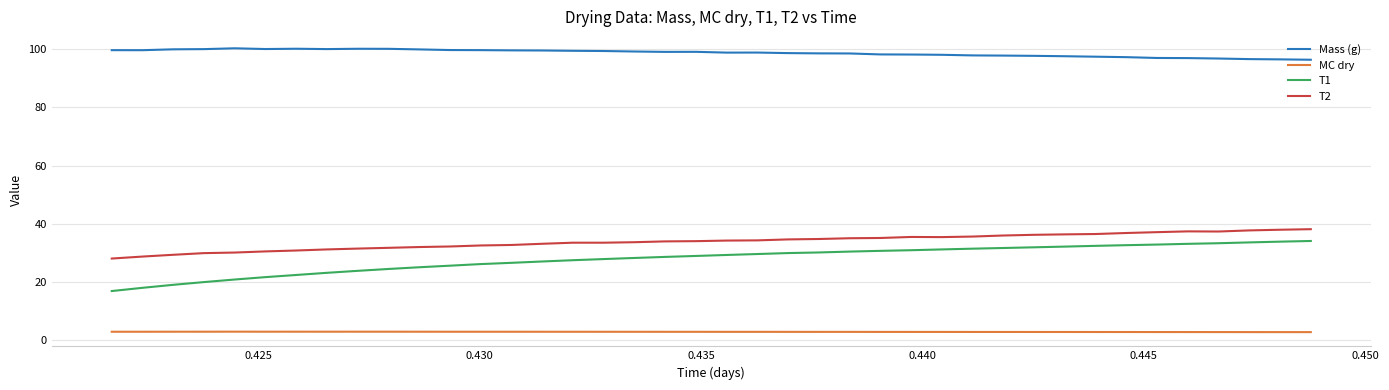

Which series has the largest range (max minus min)?

T1